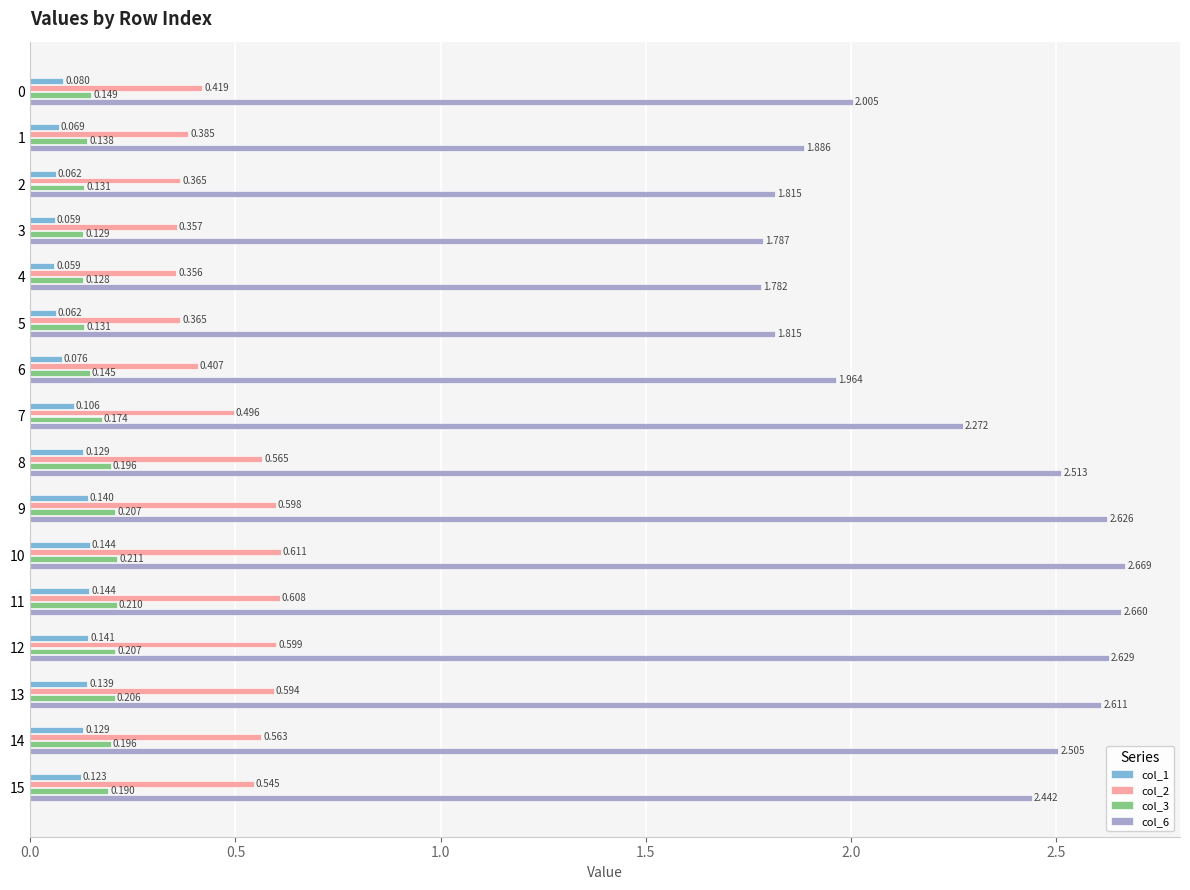

What is the greatest value displayed?

2.7